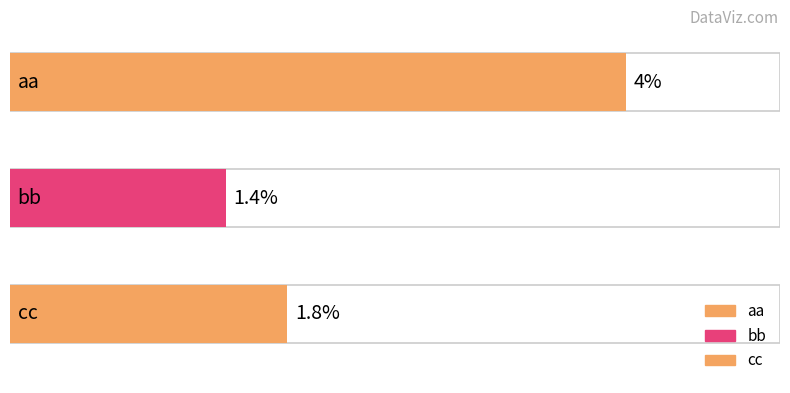

Which category has the highest value across all series?

aa